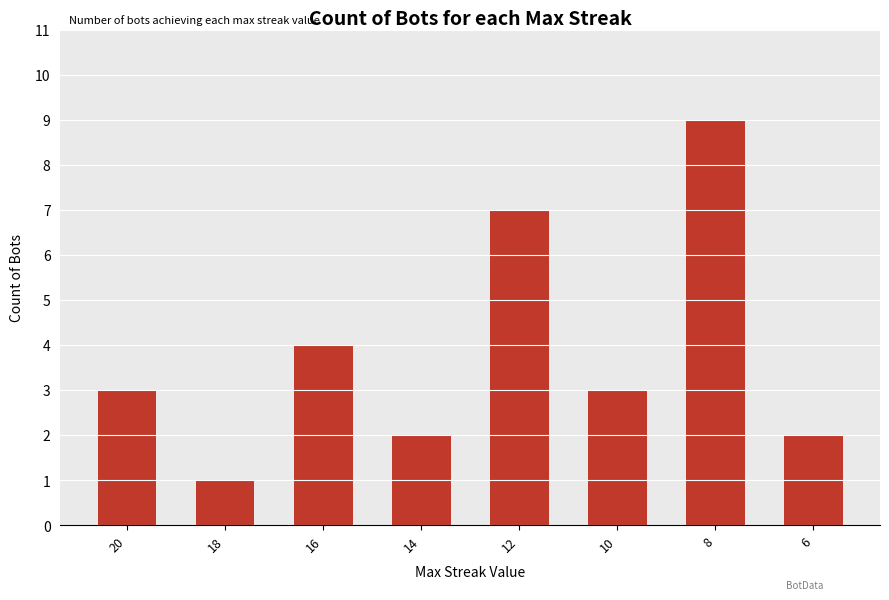

At which label is the value closest to 5?

16